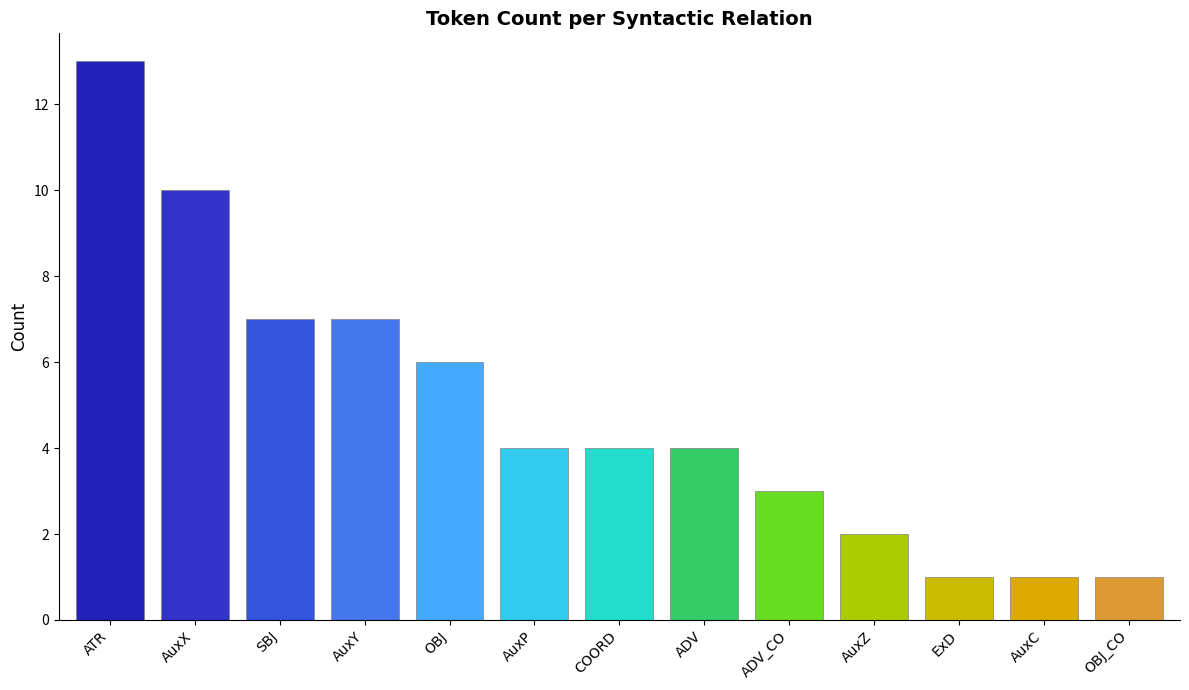

What is the label of the 9th bar from the right?

OBJ